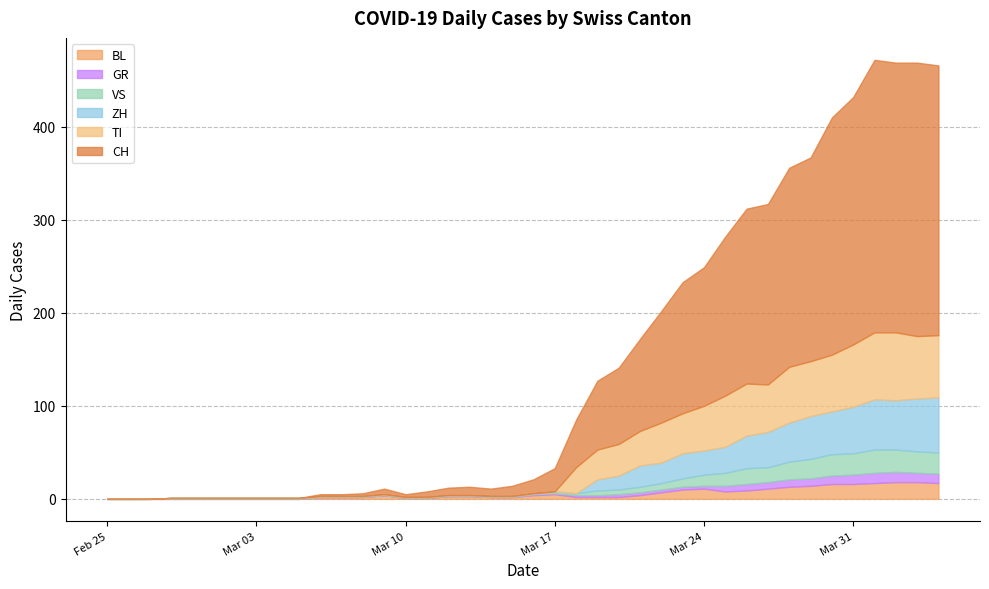

In VS, how many points are higher than both neighbors (excluding endpoints)?

2